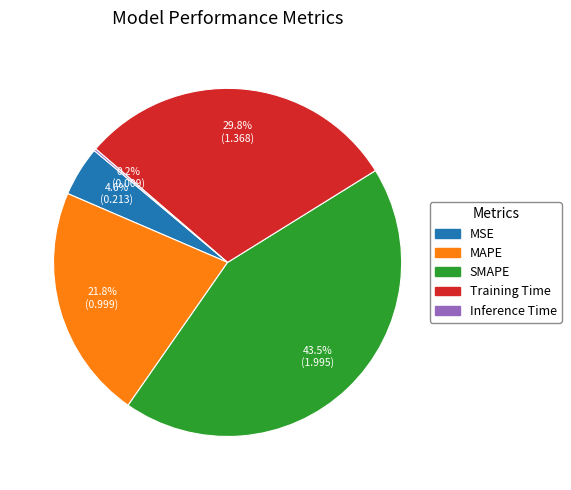

What portion of the pie excludes SMAPE?

56.5%